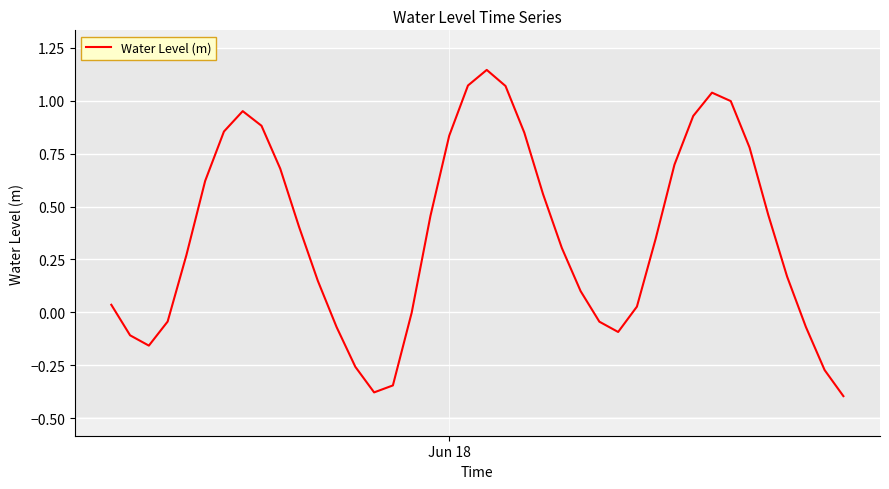

What is the difference between the maximum and minimum values?

1.5